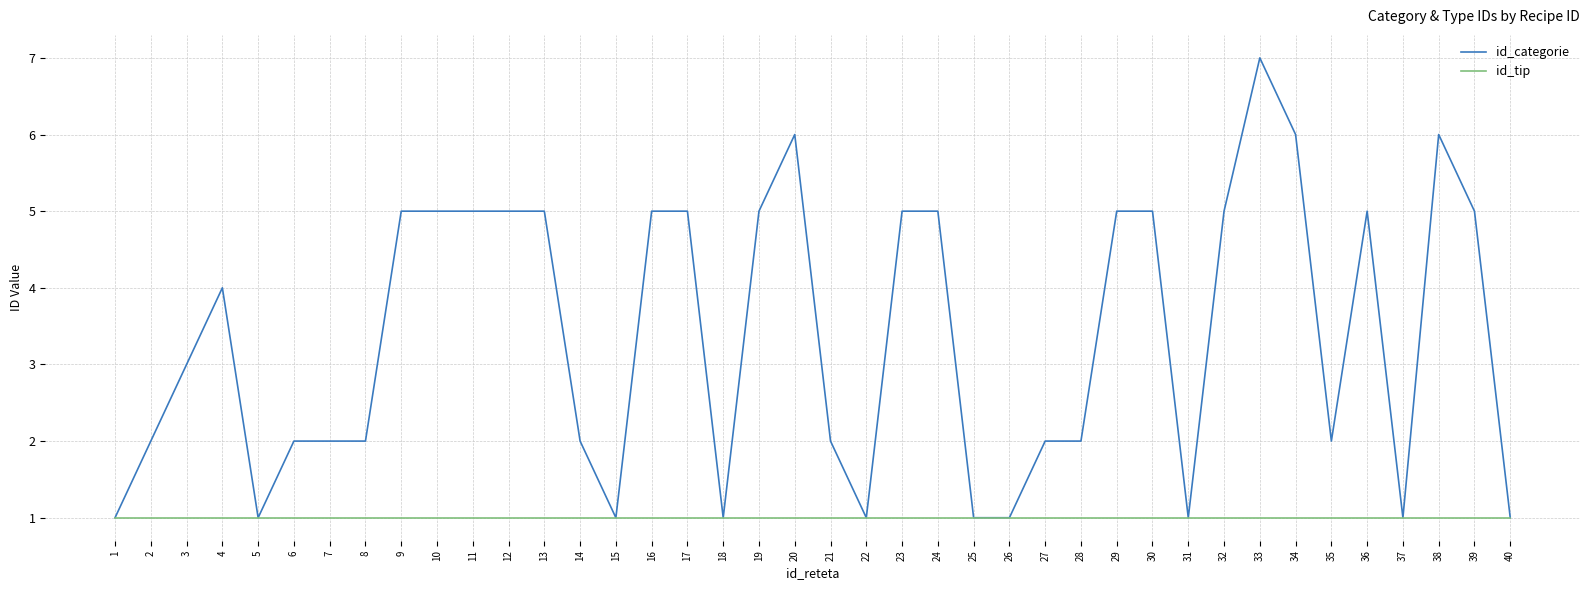

Reading left to right, transcribe all the data shown in this chart.

id_categorie: 1=1	2=2	3=3	4=4	5=1	6=2	7=2	8=2	9=5	10=5	11=5	12=5	13=5	14=2	15=1	16=5	17=5	18=1	19=5	20=6	21=2	22=1	23=5	24=5	25=1	26=1	27=2	28=2	29=5	30=5	31=1	32=5	33=7	34=6	35=2	36=5	37=1	38=6	39=5	40=1
id_tip: 1=1	2=1	3=1	4=1	5=1	6=1	7=1	8=1	9=1	10=1	11=1	12=1	13=1	14=1	15=1	16=1	17=1	18=1	19=1	20=1	21=1	22=1	23=1	24=1	25=1	26=1	27=1	28=1	29=1	30=1	31=1	32=1	33=1	34=1	35=1	36=1	37=1	38=1	39=1	40=1